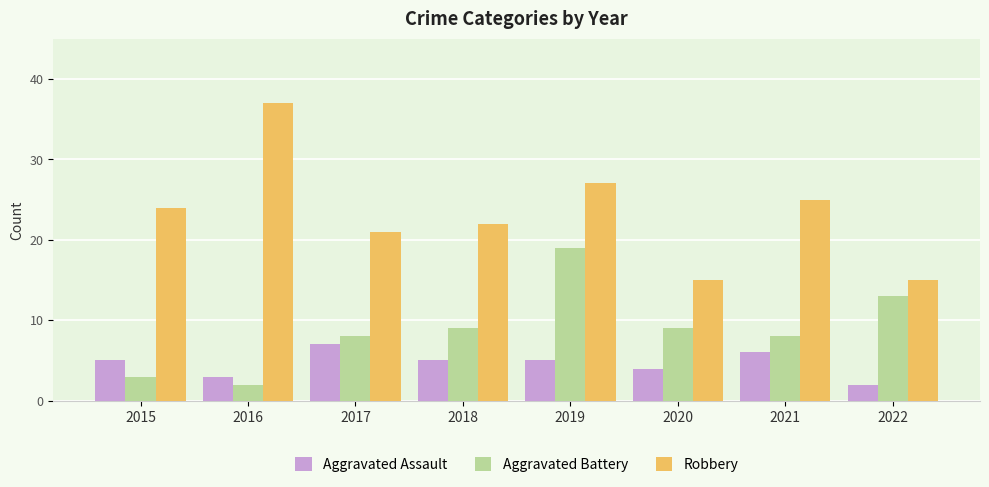

Which series has the widest spread of values?

Robbery